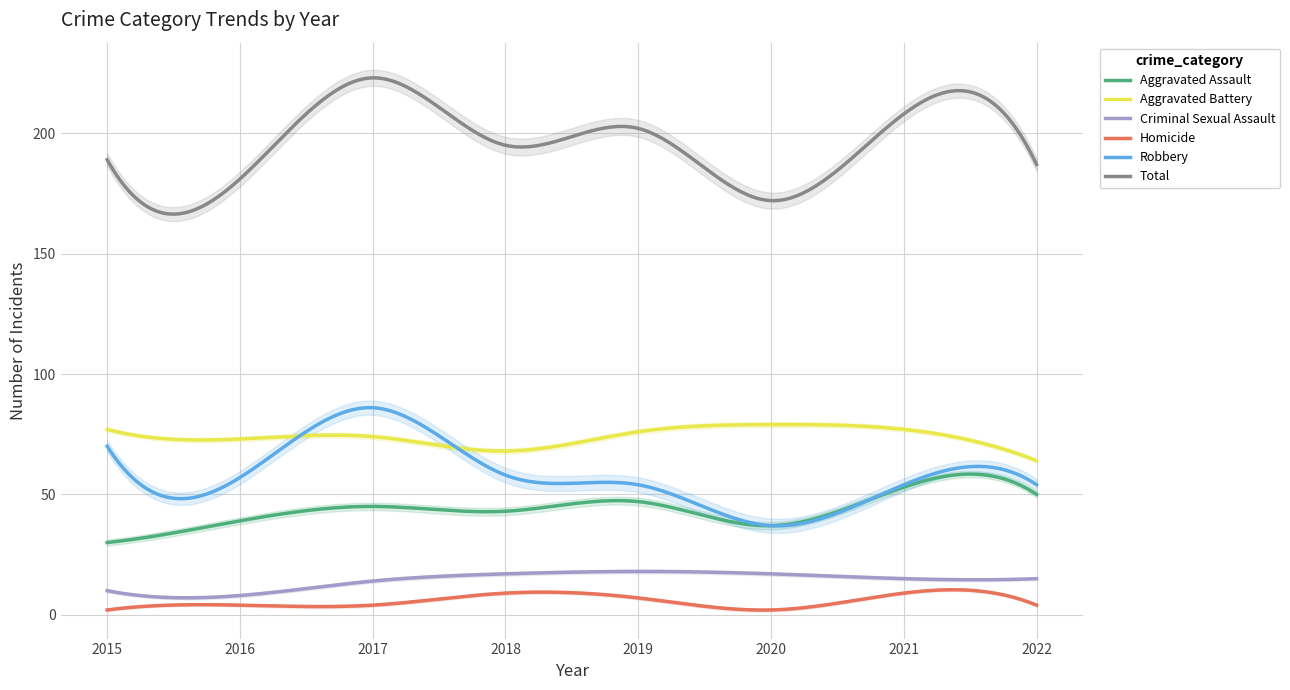

Which series has the largest range (max minus min)?

Total